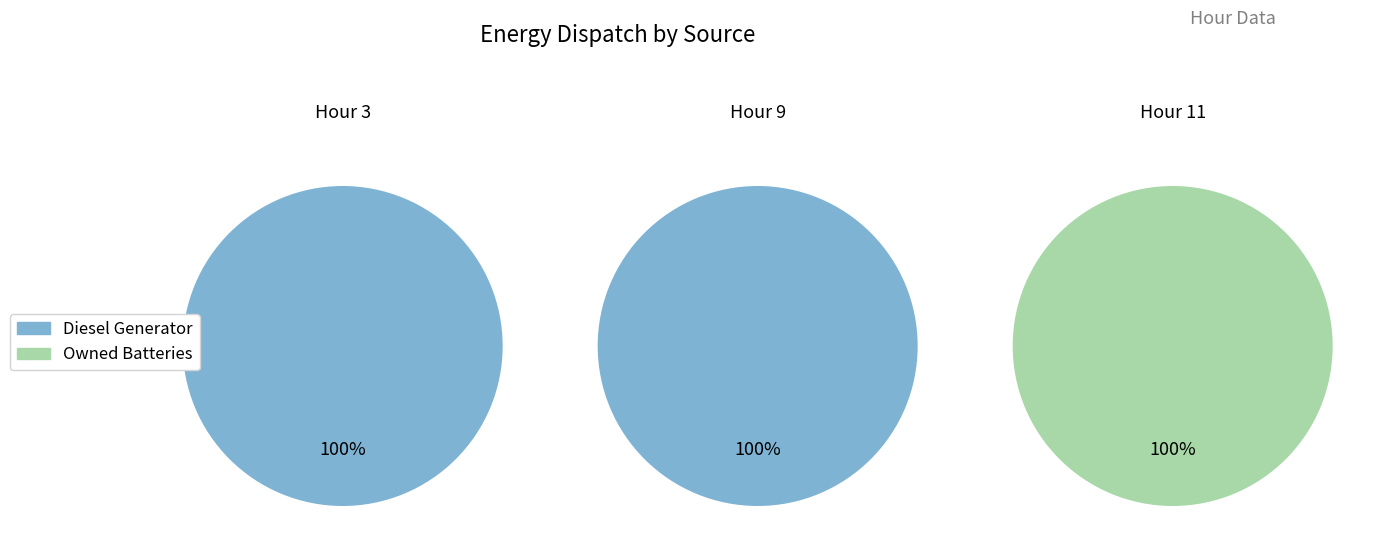

Is it true that Diesel Generator is 100% of the pie?

True